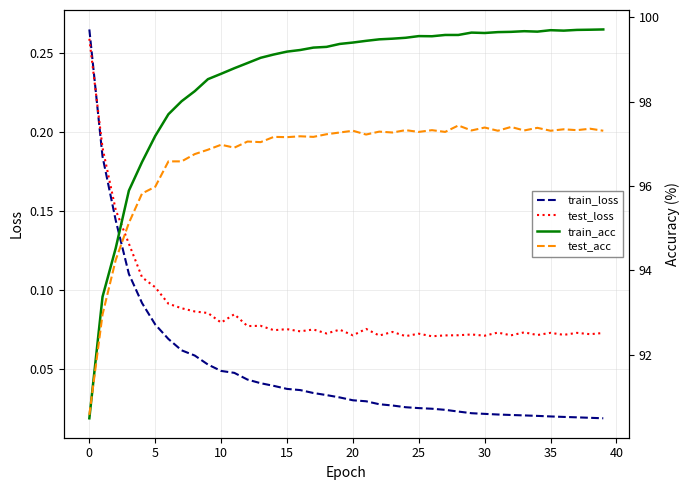

Is the value of train_acc at 5 greater than the value of test_acc at 37?

No